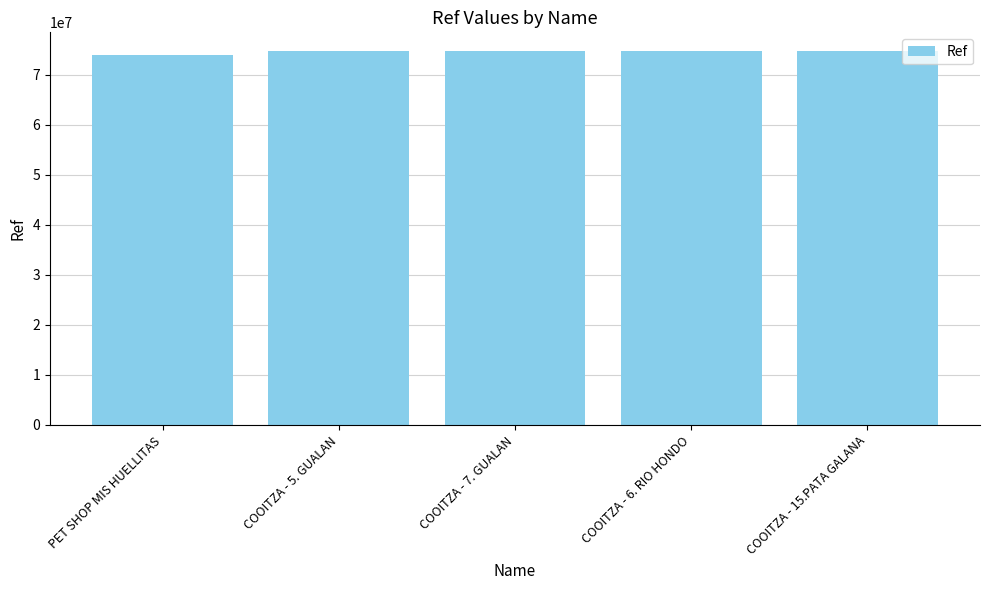

What is the sum of the values at COOITZA - 7. GUALAN and PET SHOP MIS HUELLITAS?

148803735